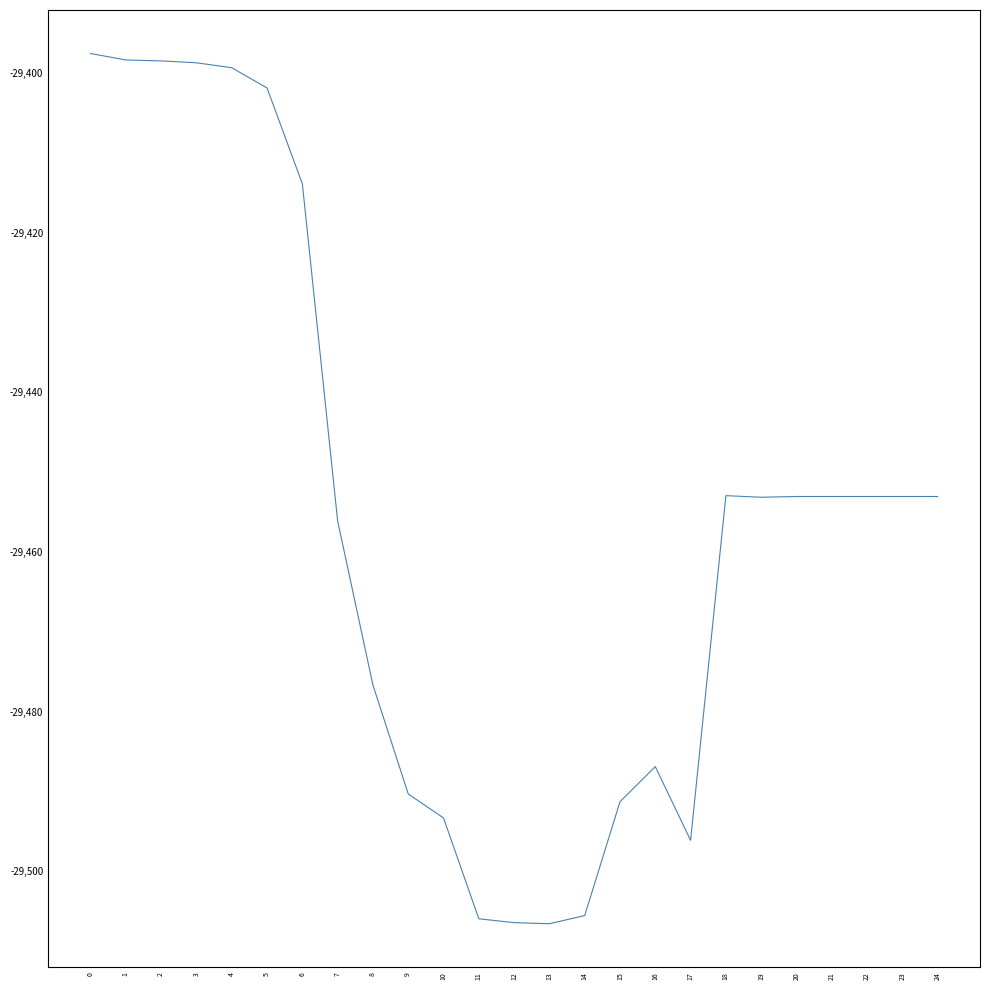

How many lines are shown in the chart?

1